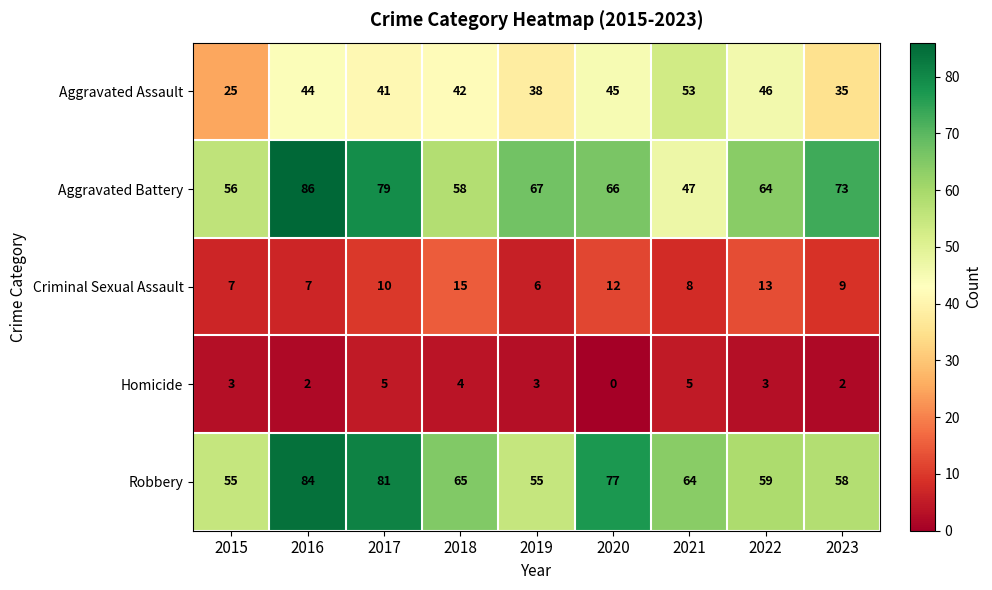

What is the total value across all series at 2020?

200